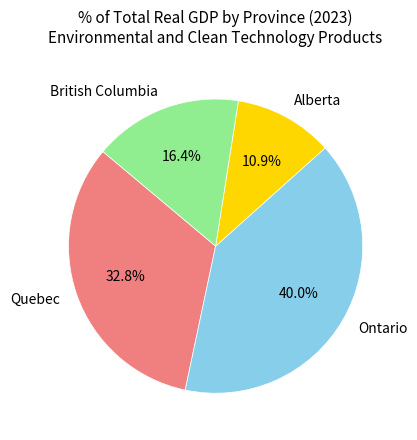

Count the number of slices in the pie.

4